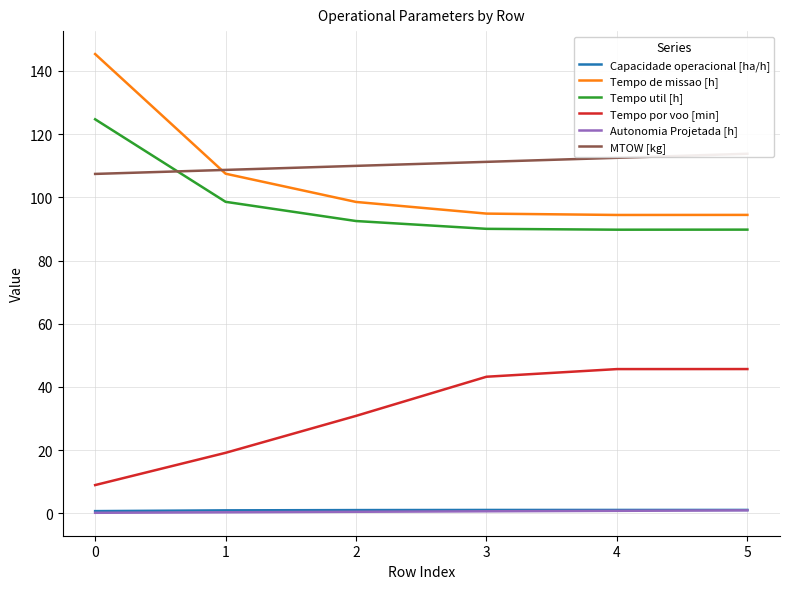

Does the chart display data point markers on the line(s)?

No